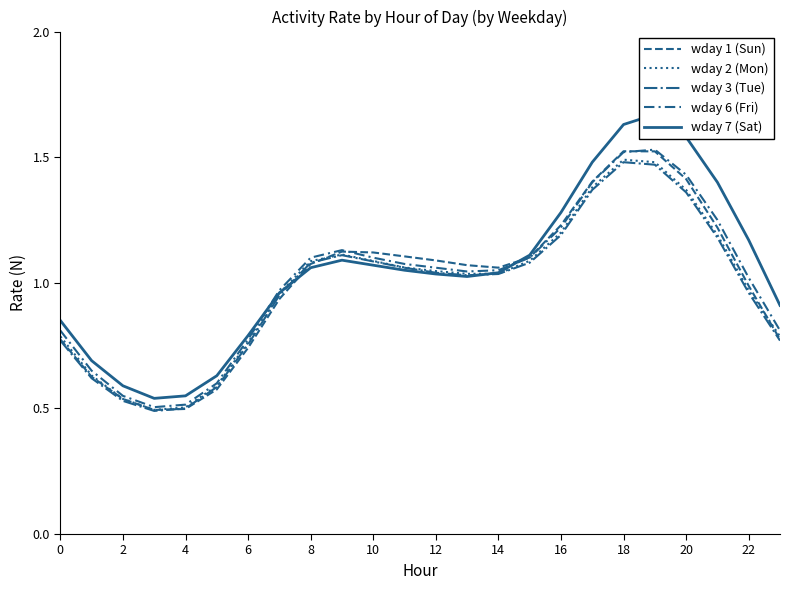

Which has a higher value, 20 or 2?

20